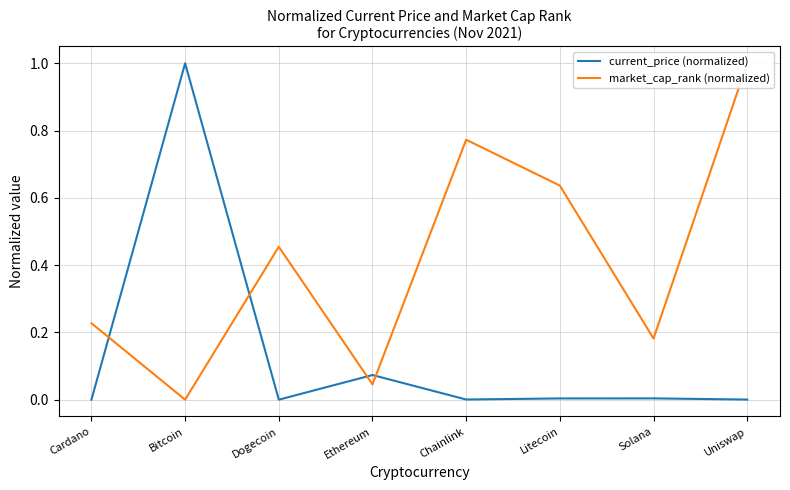

Rank the series at Uniswap from highest to lowest value.

market_cap_rank (normalized), current_price (normalized)